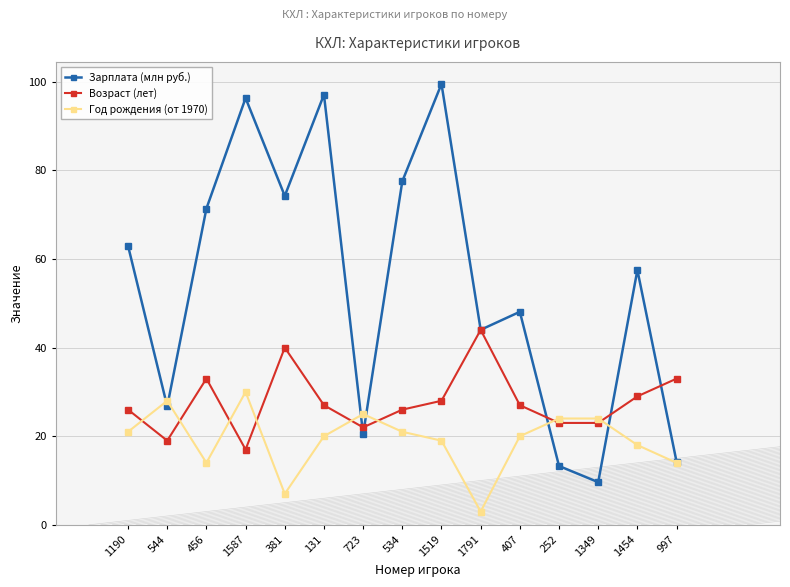

What is the label of the 8th point from the right?

534